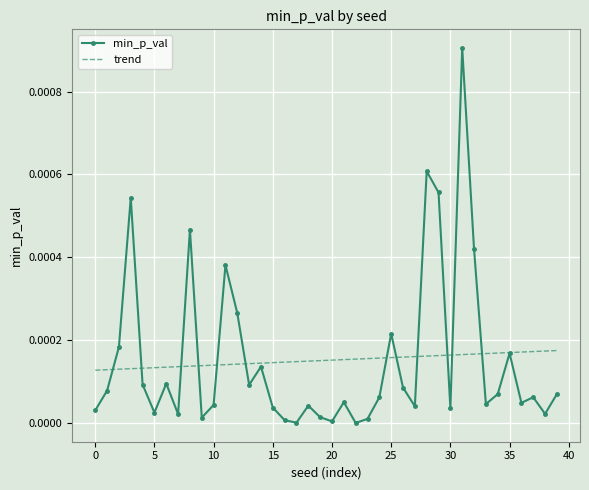

Rank the series by their maximum value, from lowest to highest.

trend, min_p_val